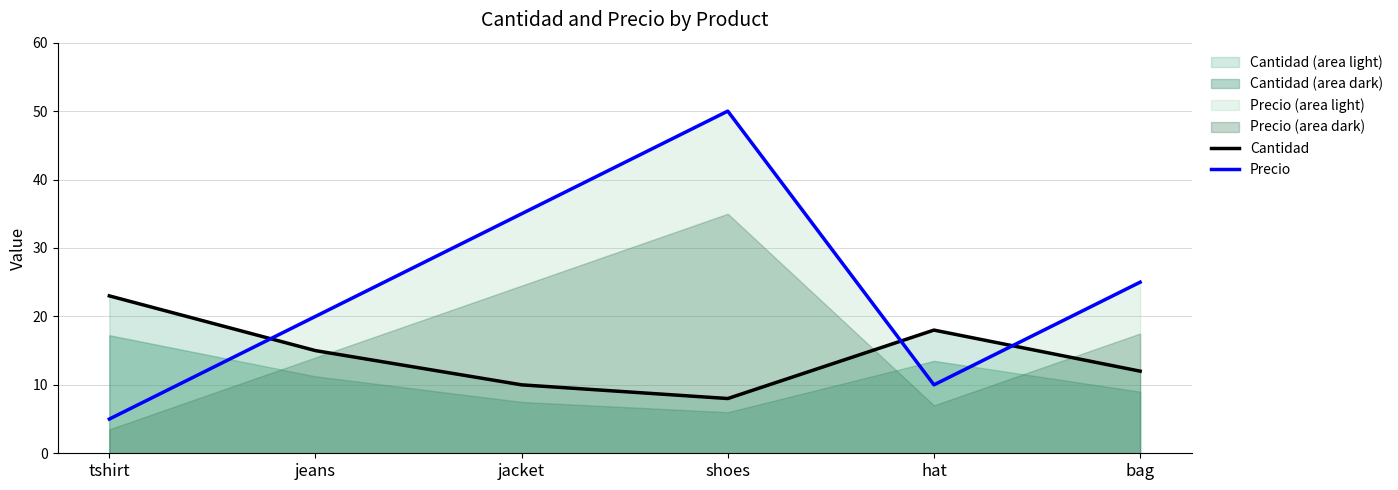

What is the label of the 1st point from the right?

bag